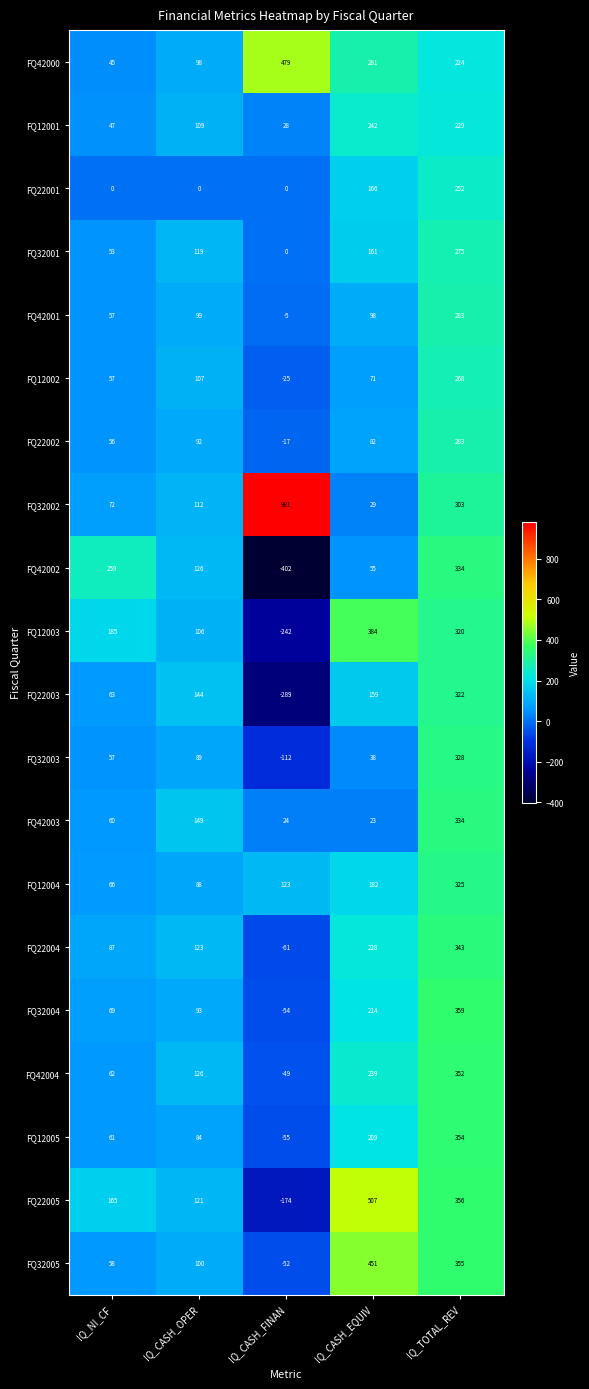

What is the difference between the FQ32003 values at IQ_CASH_OPER and IQ_CASH_FINAN?

201